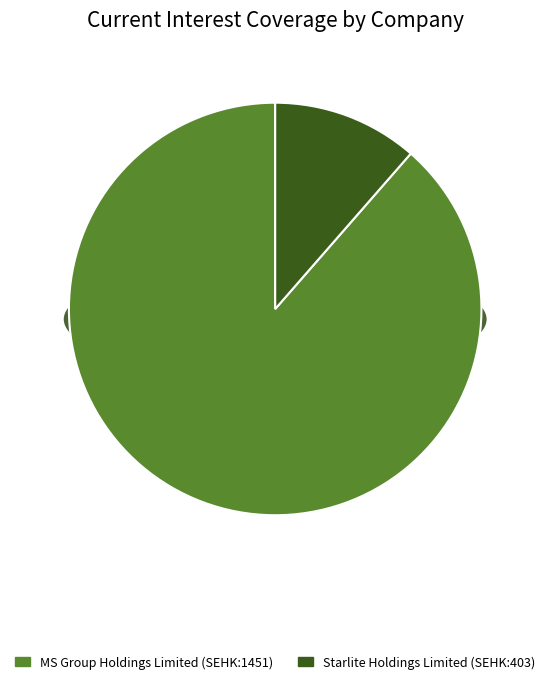

Is it true that Starlite Holdings Limited (SEHK:403) is 11% of the pie?

True